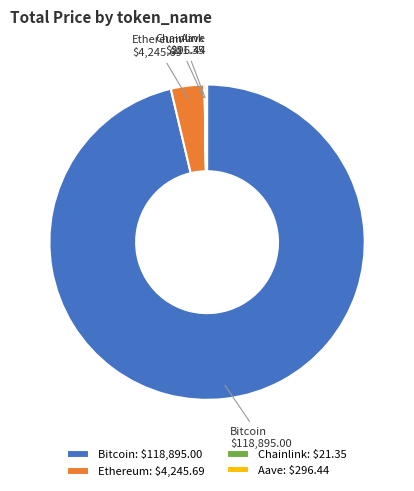

Does Ethereum: $4,245.69 account for over 50% of the chart?

No